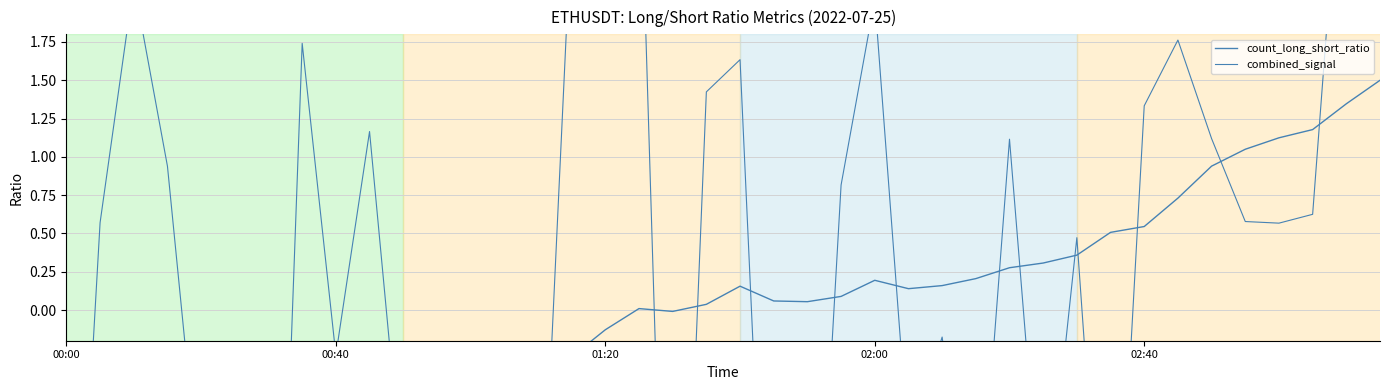

At which category is the sum across all series the highest?

39